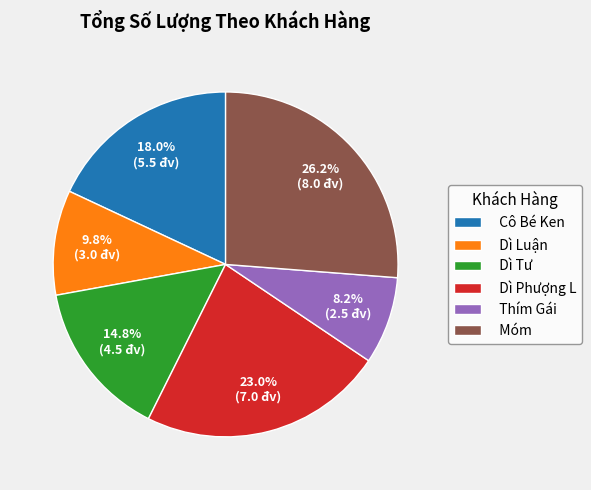

To the nearest percent, what portion does Dì Tư represent?

15%